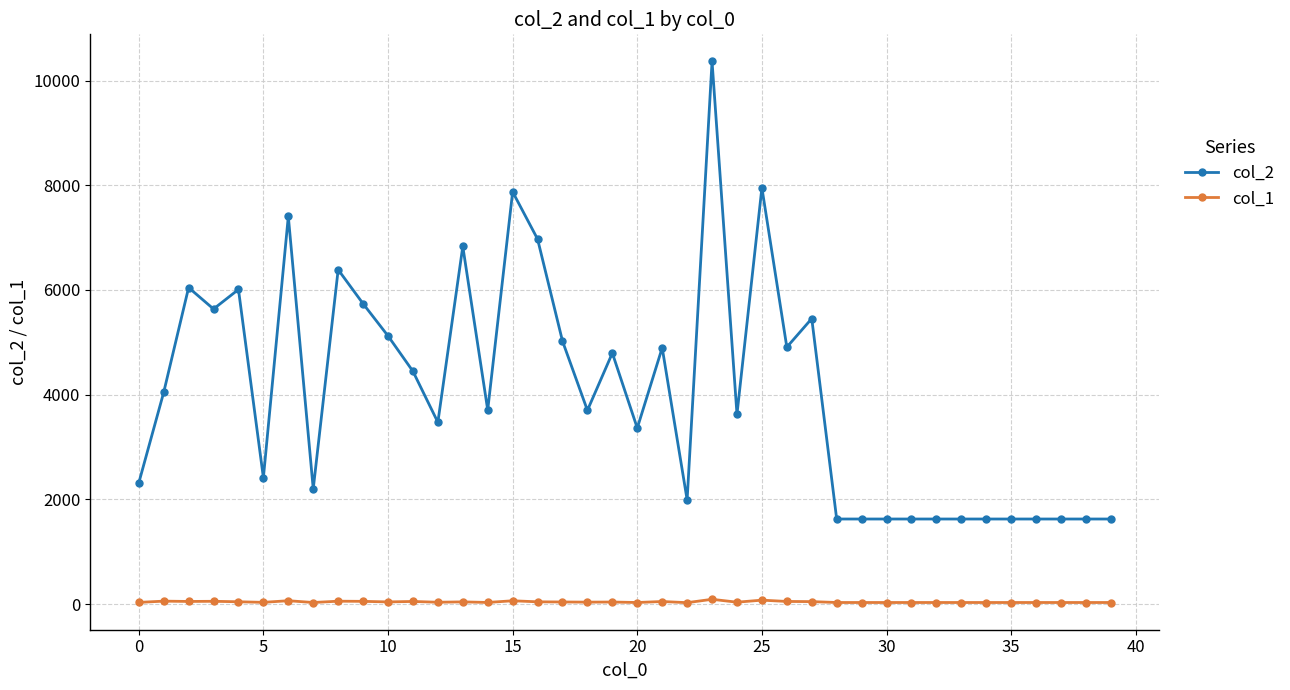

True or false: col_1 and col_2 intersect in this chart.

False